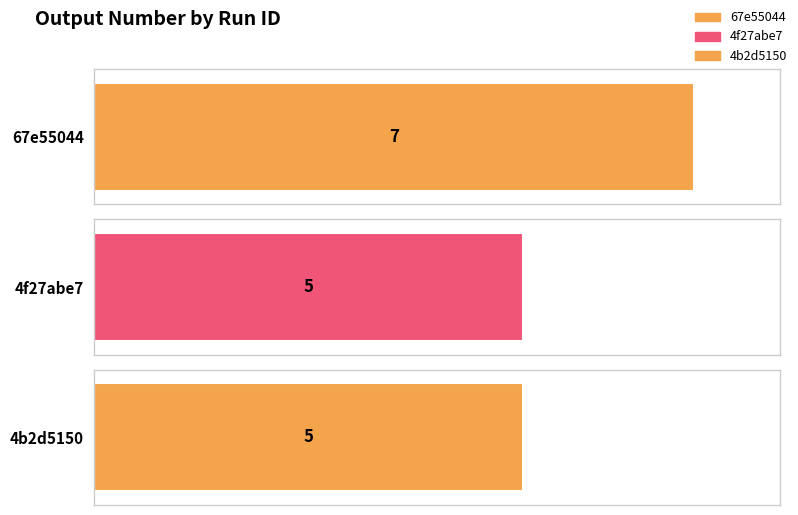

Reading left to right, extract all data points from this chart.

7	5	5